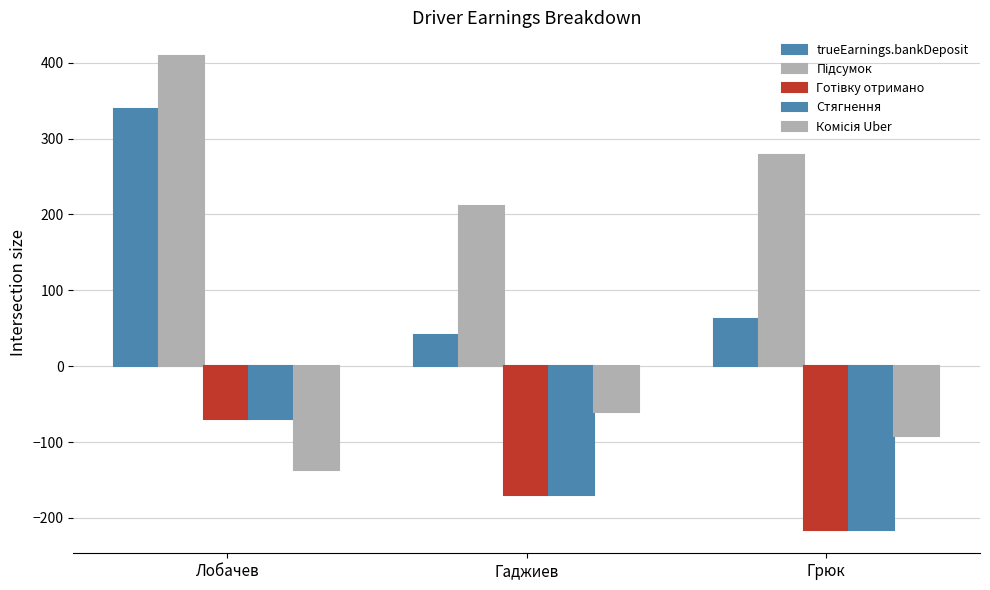

Where does the Готівку отримано series first go above -170?

Лобачев